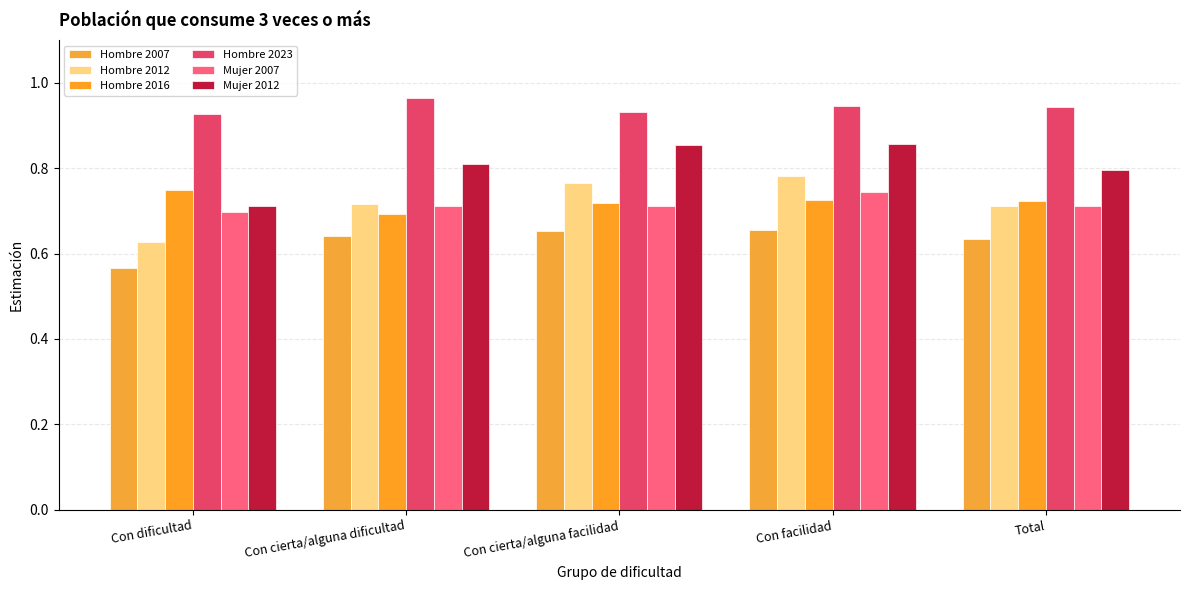

At how many categories does at least one series exceed 0?

5